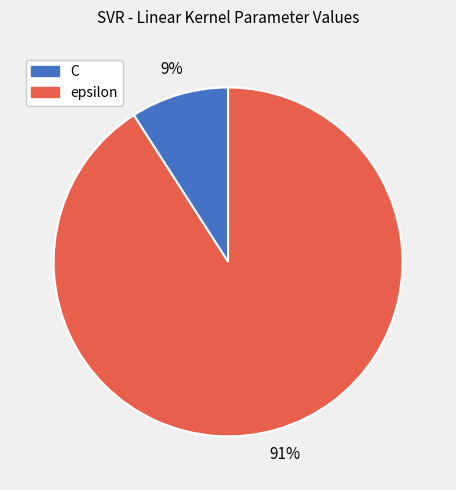

Combined, do C and epsilon account for over 50%?

Yes